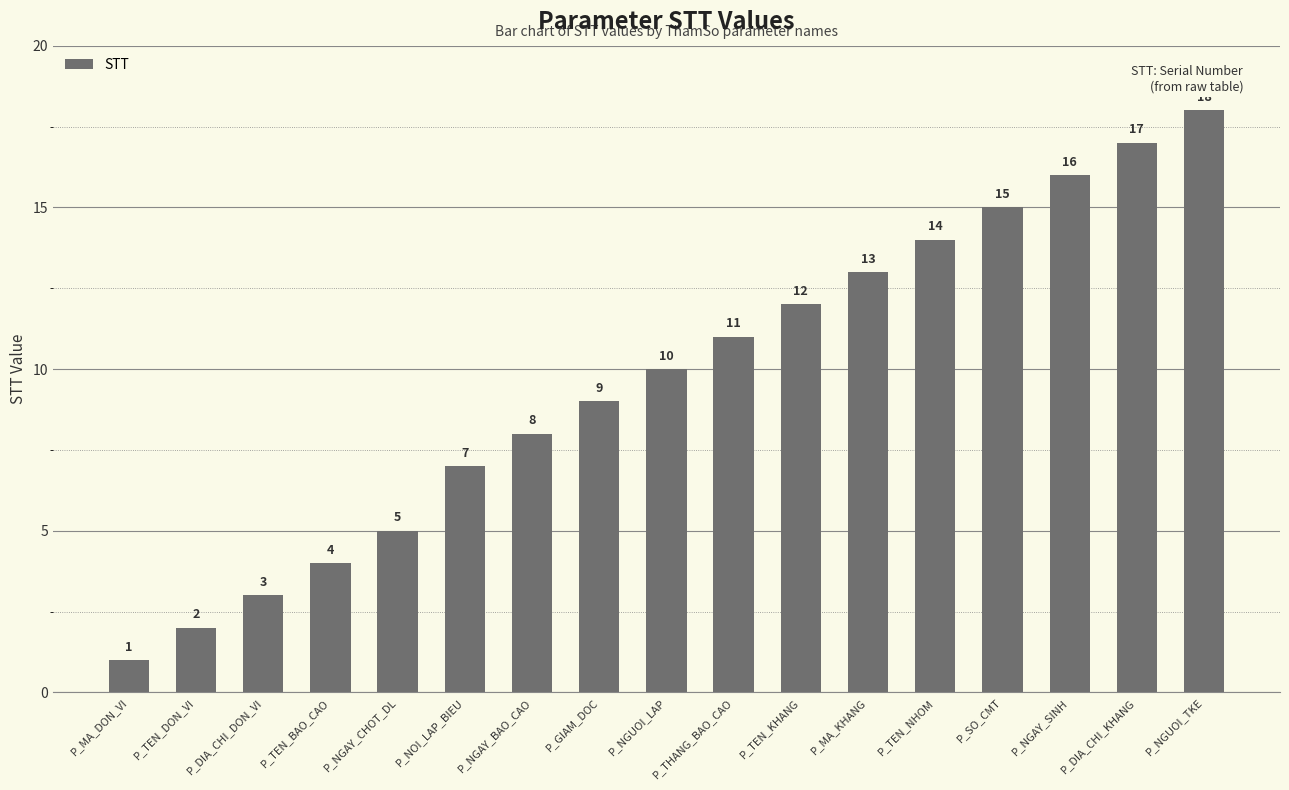

Which category has the highest value across all series?

P_NGUOI_TKE